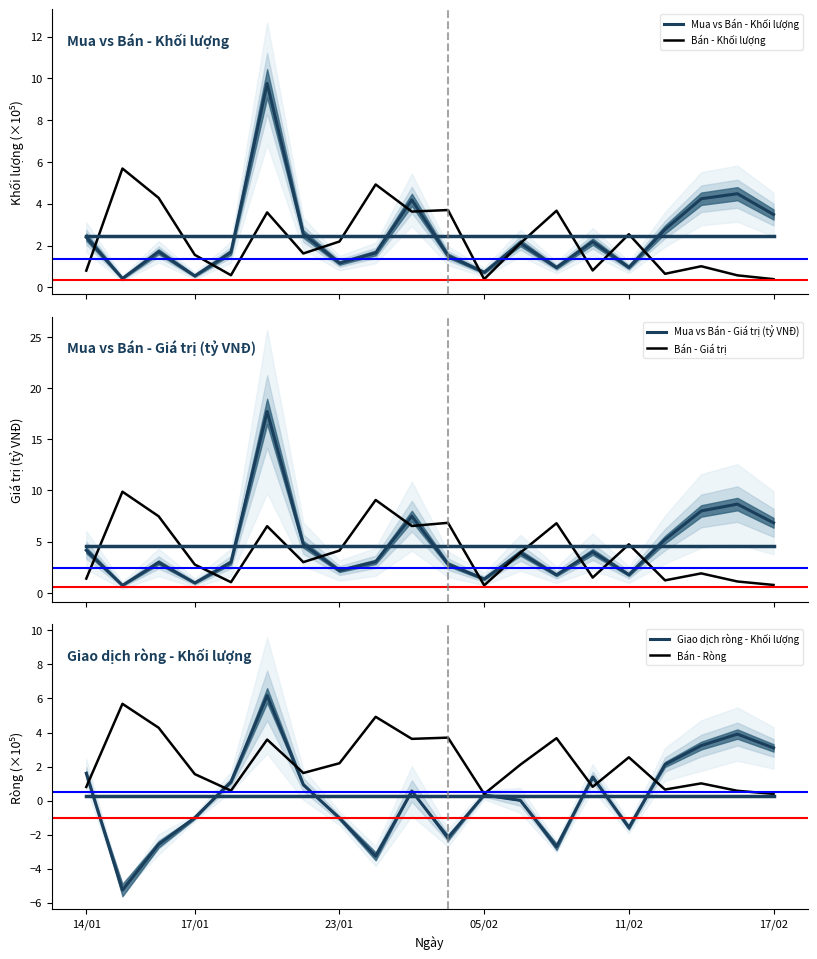

The value of Giao dịch ròng - Khối lượng at 17/01 is -1.0. True or false?

True